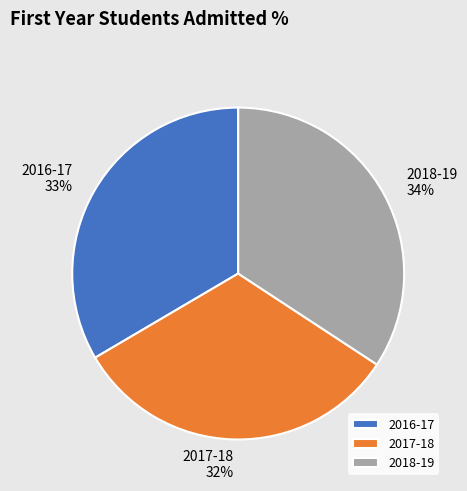

Which slice is the largest?

2018-19